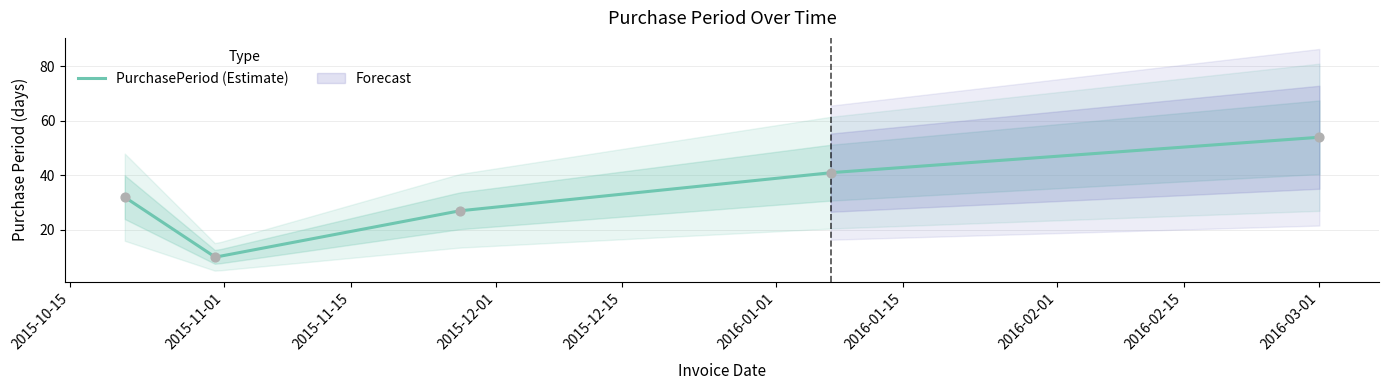

What is the ratio of the value at 2016-01-07 to the value at 2016-03-01?

0.8